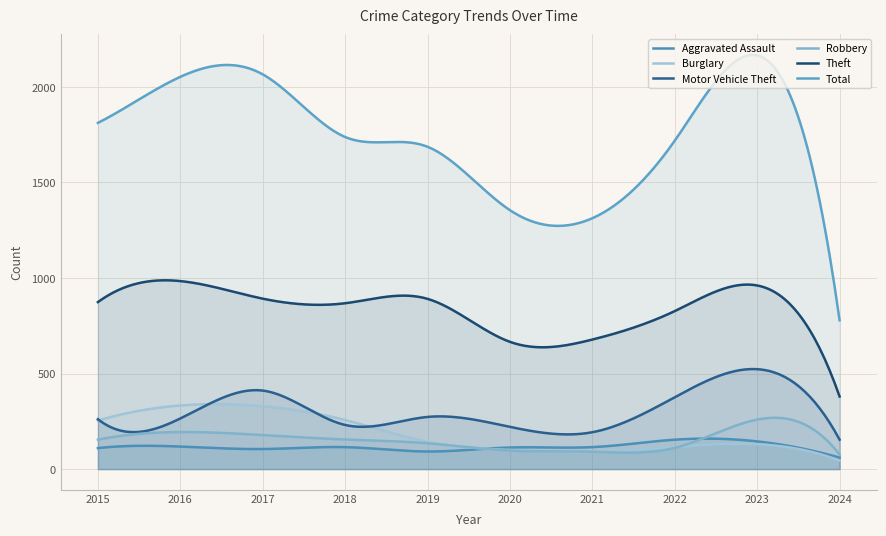

True or false: Burglary and Theft intersect in this chart.

False